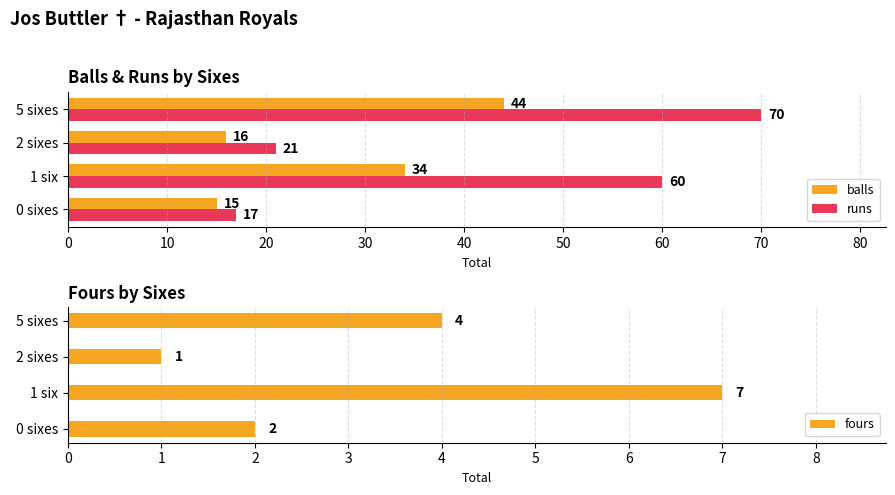

What is the sum of all runs values?

168